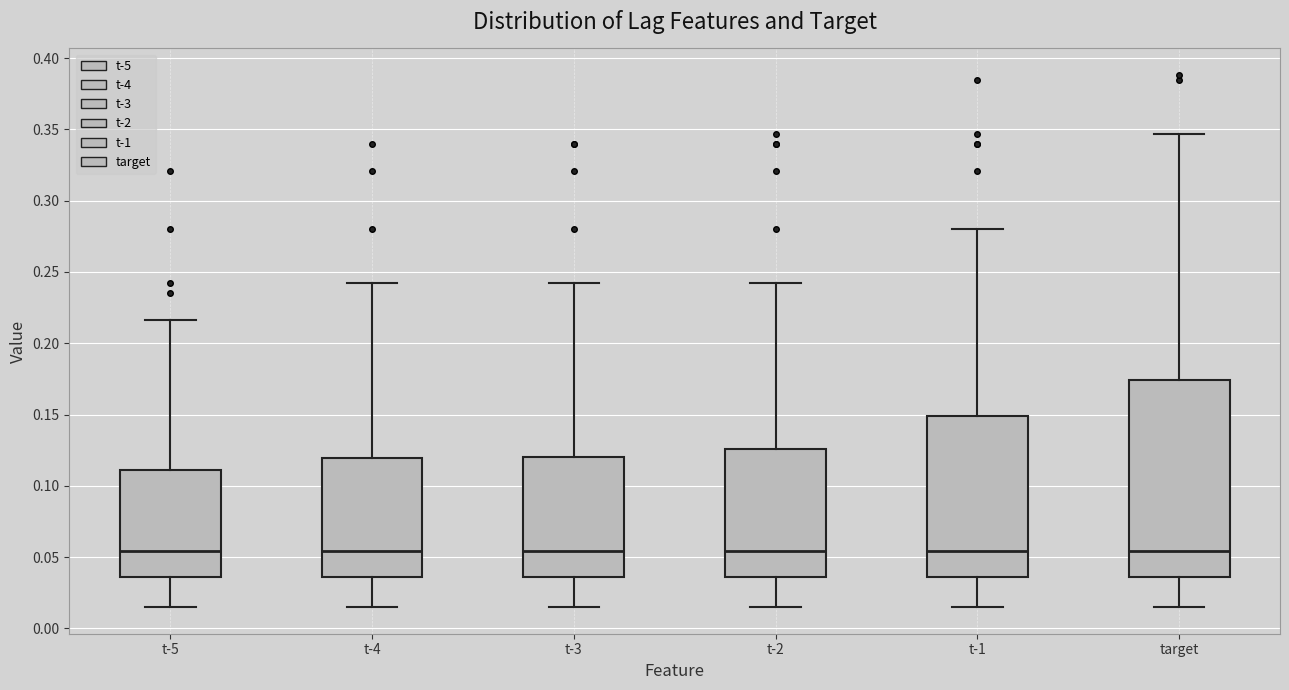

Which box is the tallest, from its lower edge to its upper edge?

target